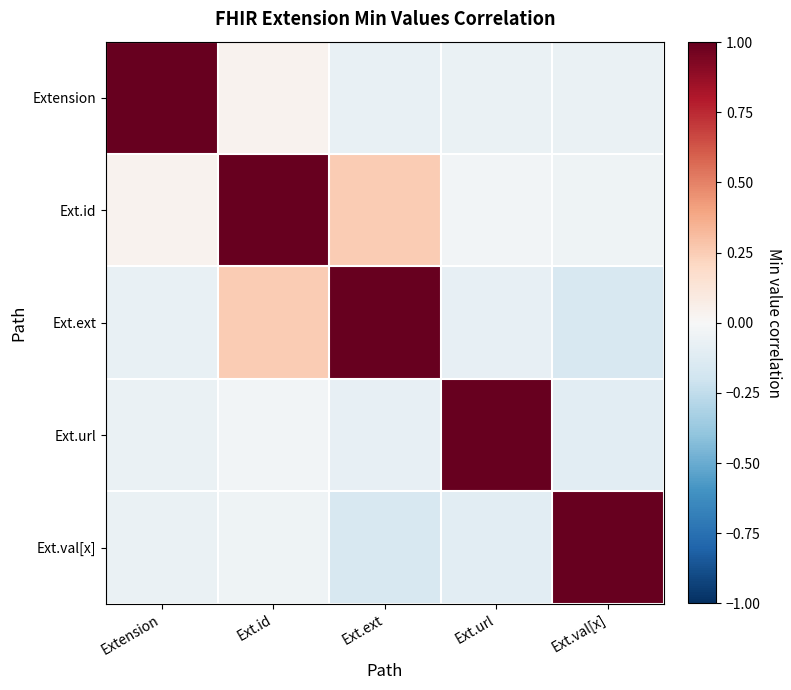

Reading left to right, transcribe all the data shown in this chart.

Extension: Extension=1.0	Ext.id=0.0	Ext.ext=-0.1	Ext.url=-0.1	Ext.val[x]=-0.1
Ext.id: Extension=0.0	Ext.id=1.0	Ext.ext=0.3	Ext.url=-0.0	Ext.val[x]=-0.0
Ext.ext: Extension=-0.1	Ext.id=0.3	Ext.ext=1.0	Ext.url=-0.1	Ext.val[x]=-0.2
Ext.url: Extension=-0.1	Ext.id=-0.0	Ext.ext=-0.1	Ext.url=1.0	Ext.val[x]=-0.1
Ext.val[x]: Extension=-0.1	Ext.id=-0.0	Ext.ext=-0.2	Ext.url=-0.1	Ext.val[x]=1.0